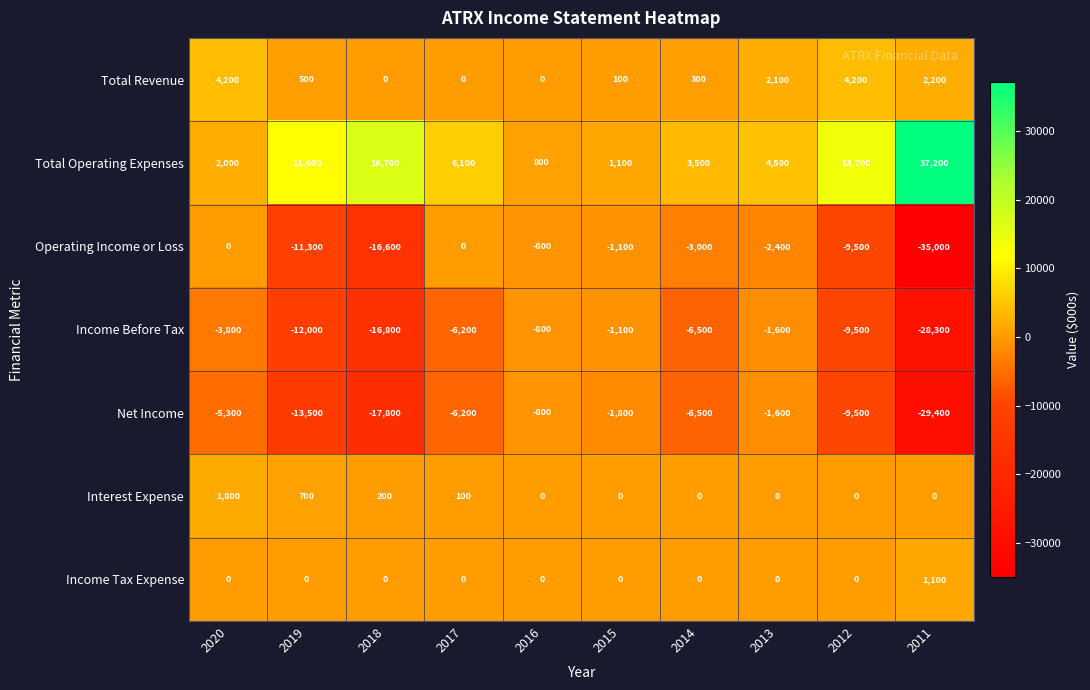

How many categories are shown in the chart?

10